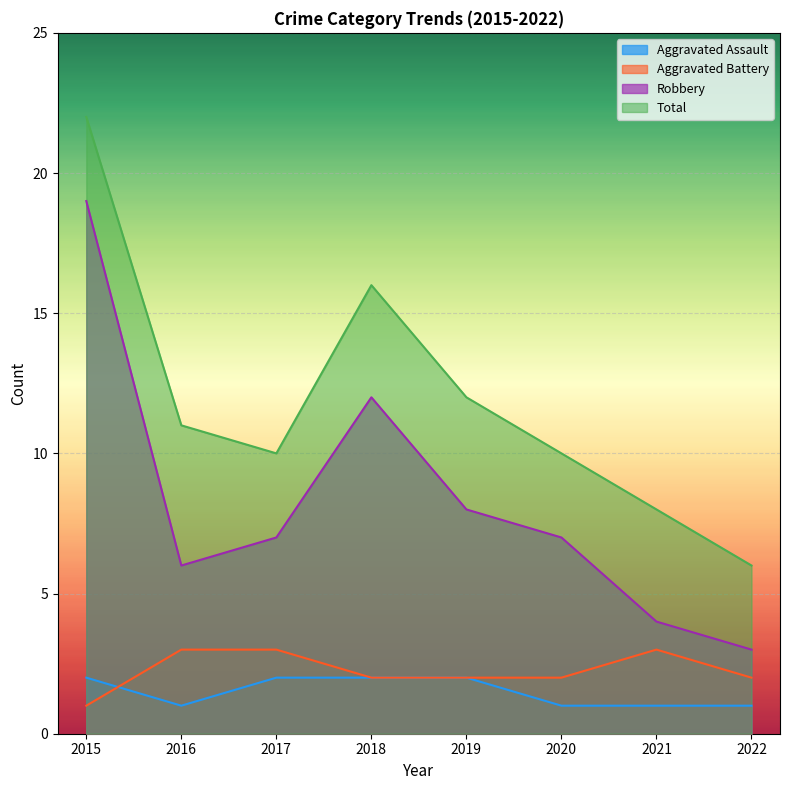

Is the value of Aggravated Assault at 2017 greater than the value of Total at 2015?

No